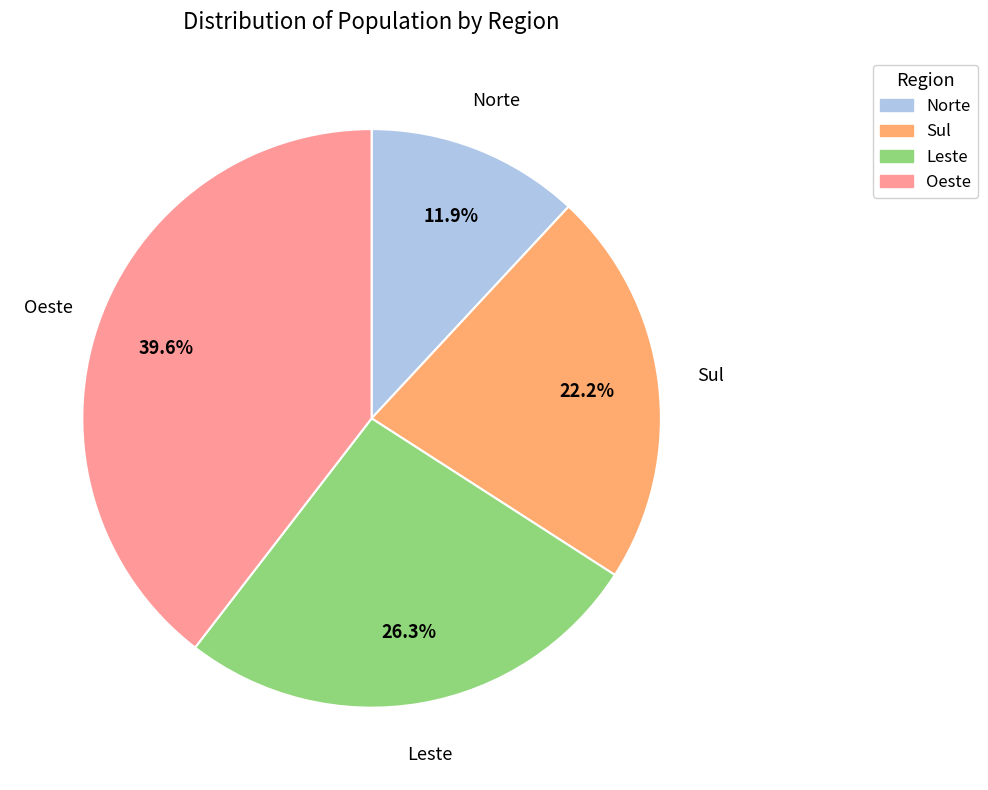

Rank the categories by value from lowest to highest.

Norte, Sul, Leste, Oeste